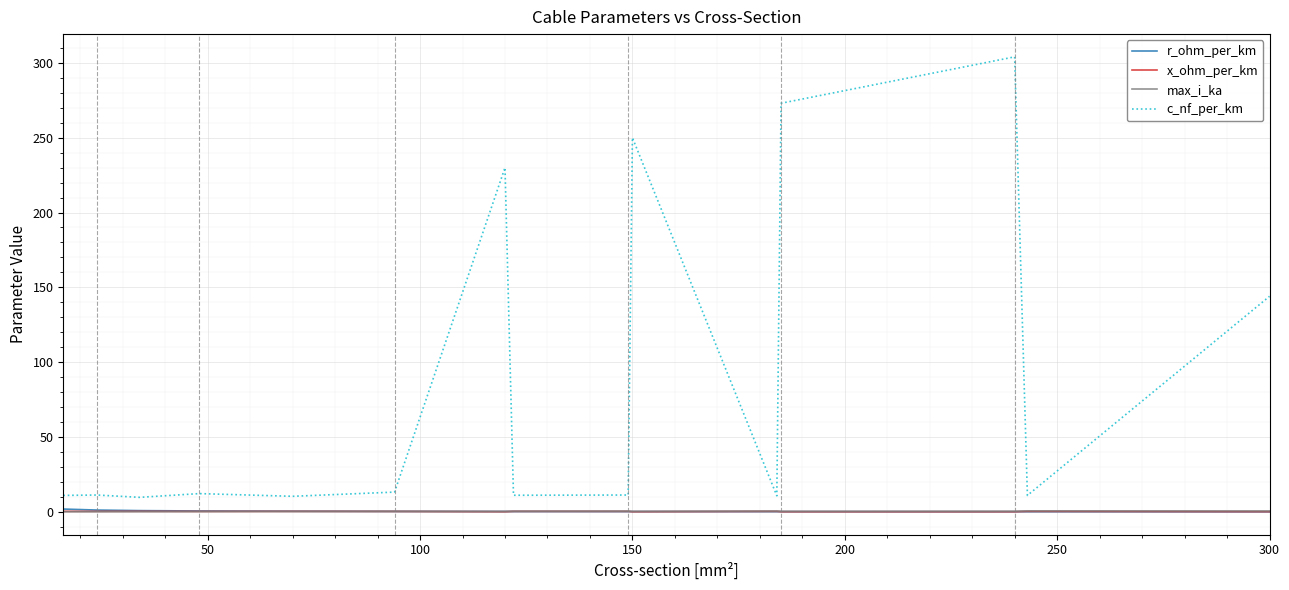

What is the minimum value for r_ohm_per_km?

0.1